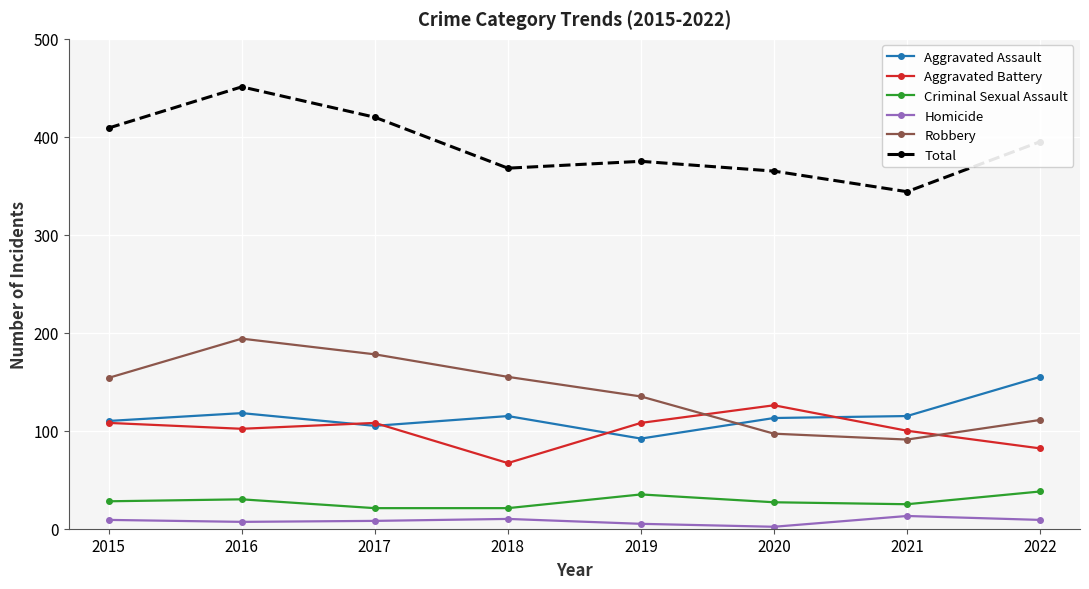

How many categories are shown in the chart?

8